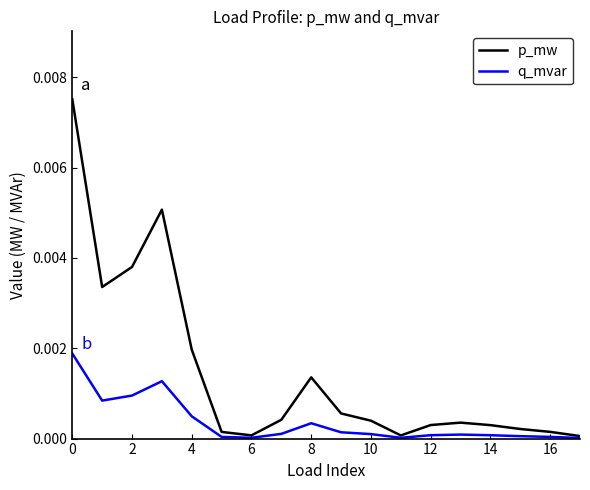

What are all the series names shown in the legend?

p_mw, q_mvar